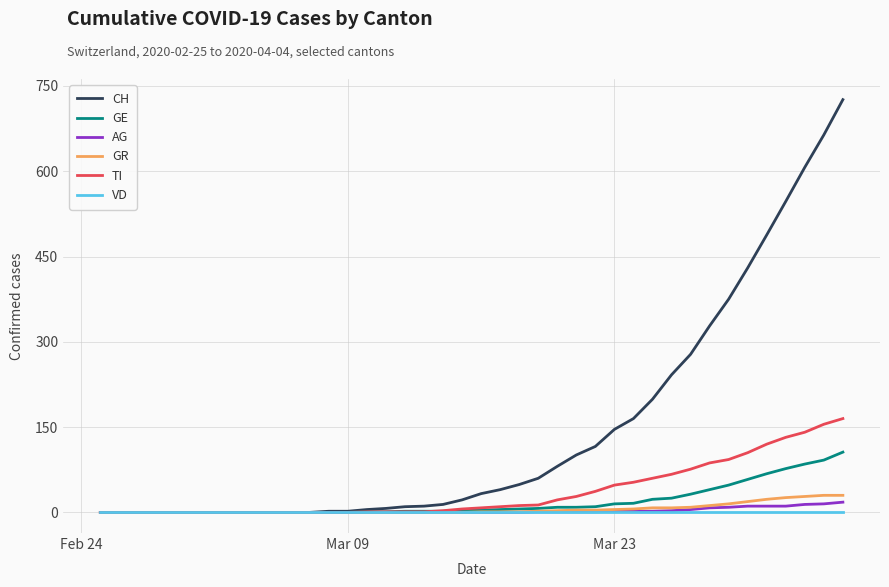

What is the maximum value shown in the chart?

726